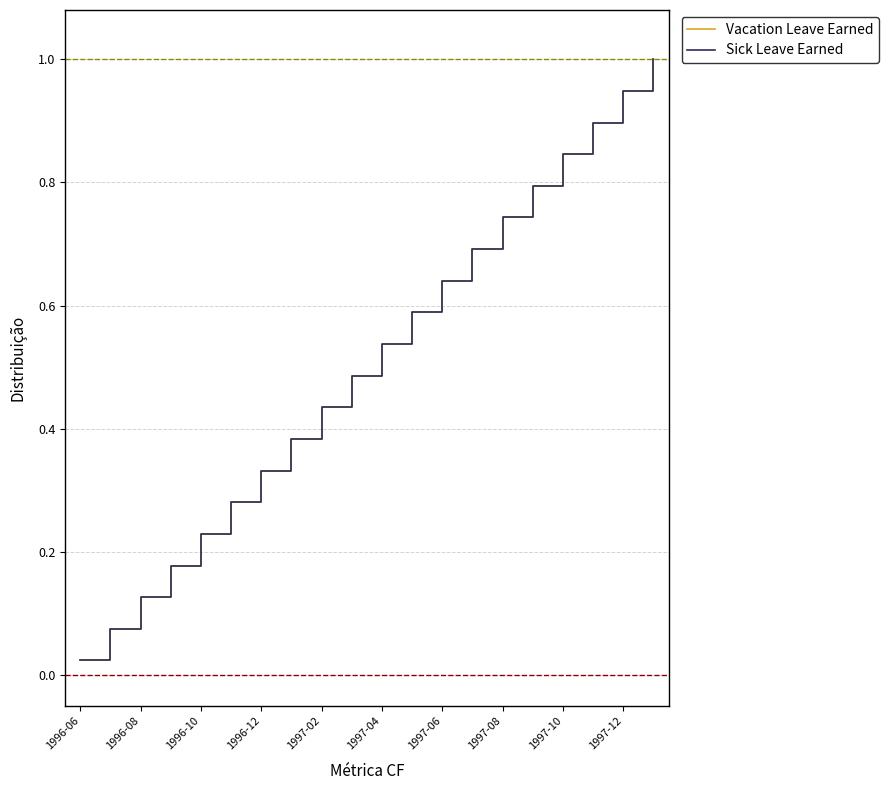

True or false: Vacation Leave Earned and Sick Leave Earned cross at least once.

False